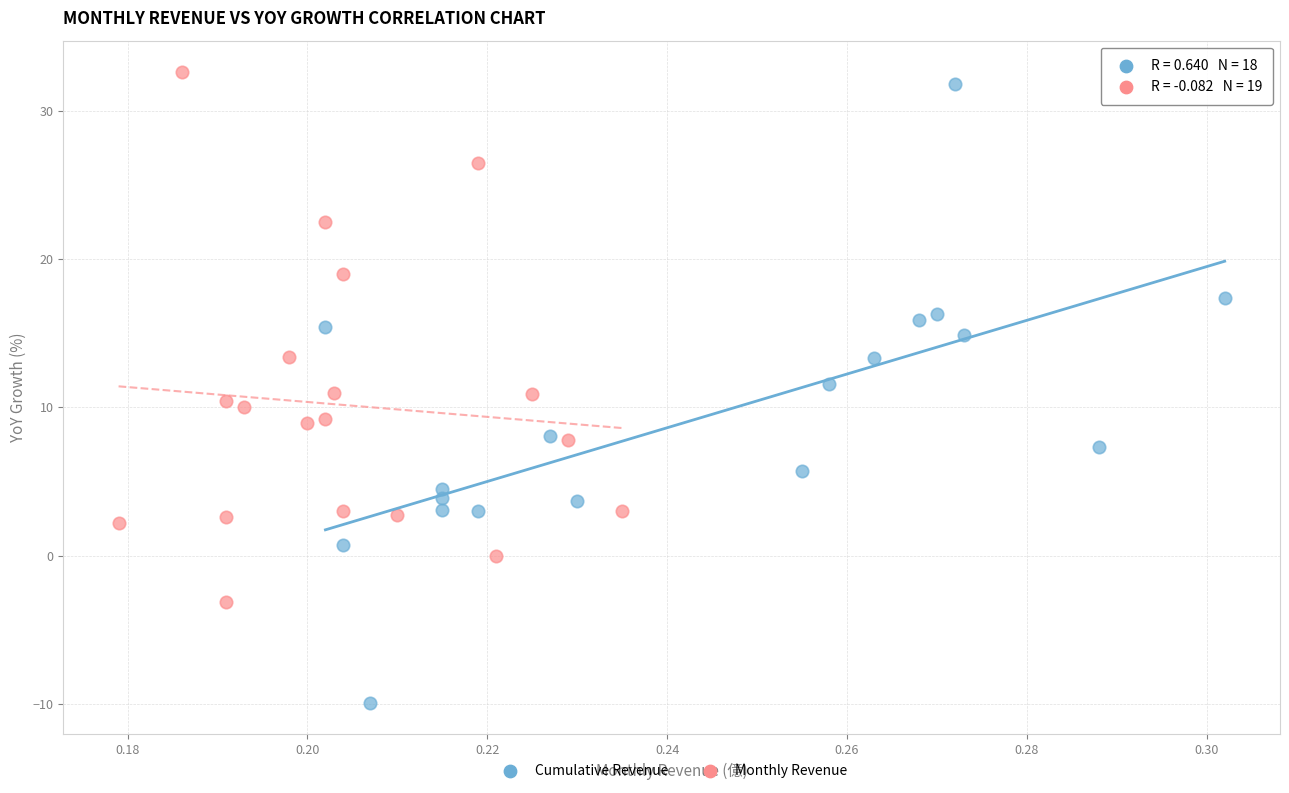

Which series contains the lowest Y value?

Cumulative Revenue